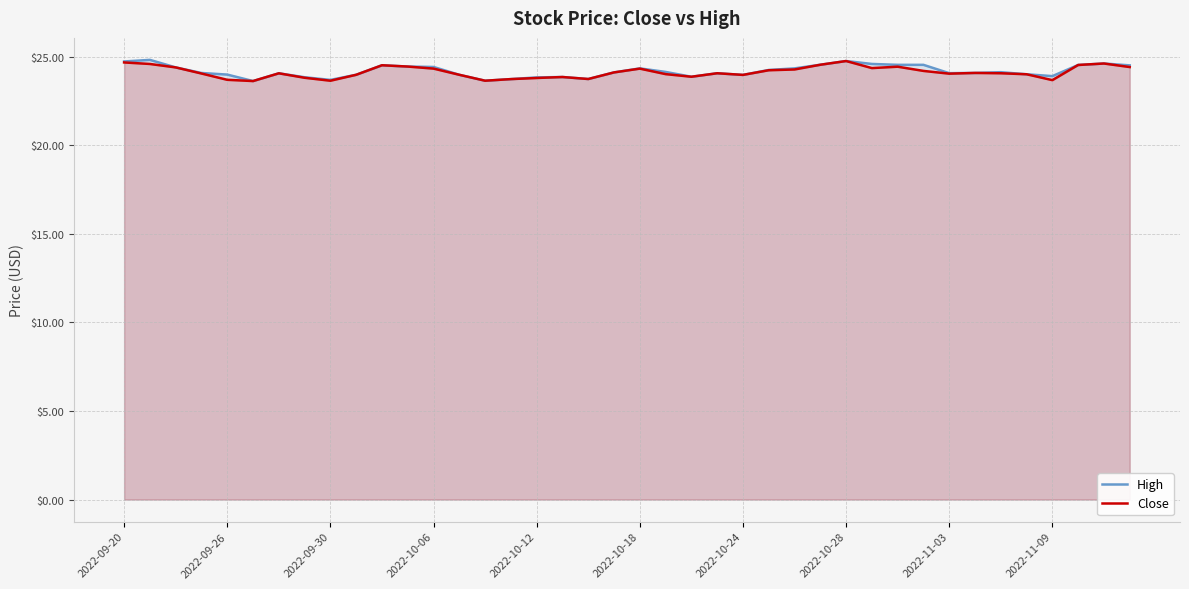

Does the chart have visible grid lines?

Yes